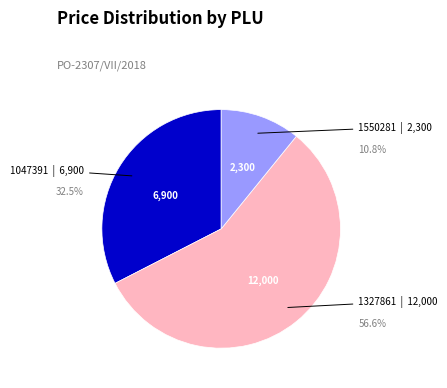

Count the number of slices in the pie.

3